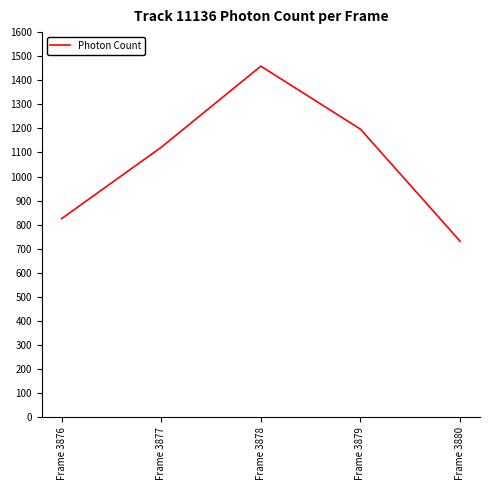

At which label does the data first exceed 1121?

Frame 3877